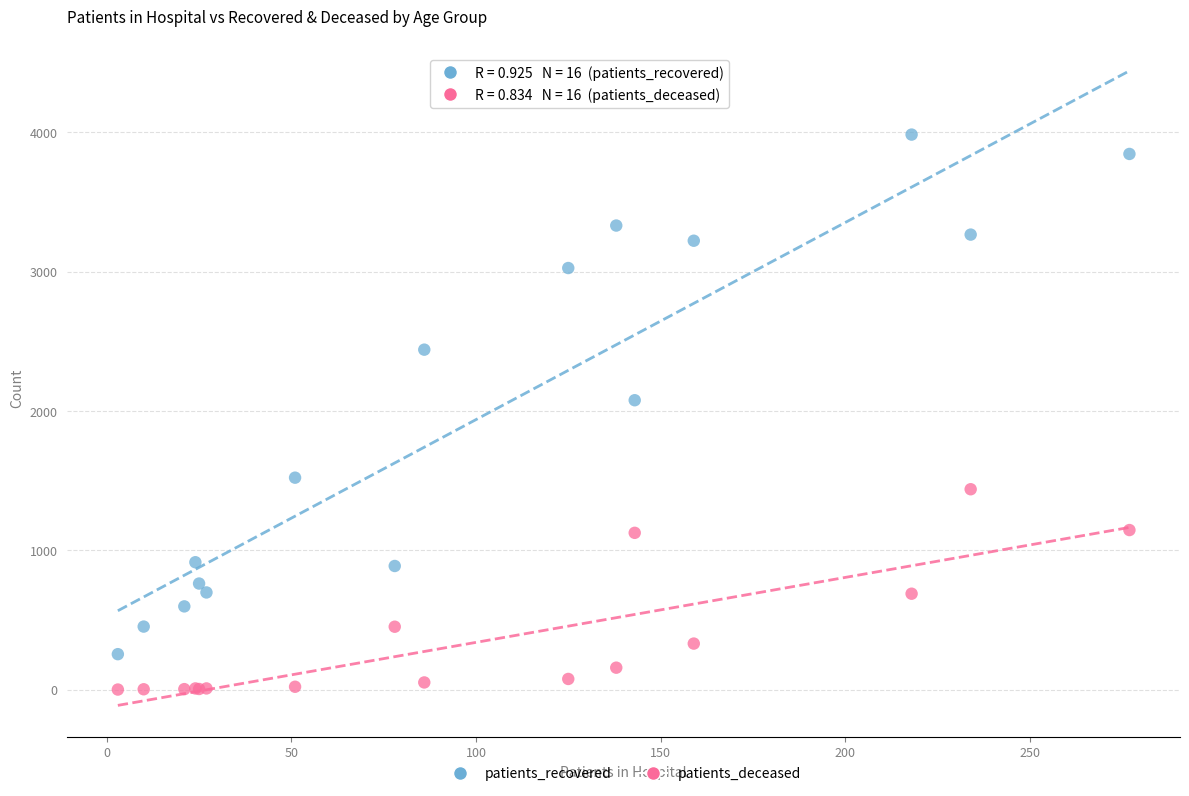

Across all series, what Y value is closest to 1992?

2077